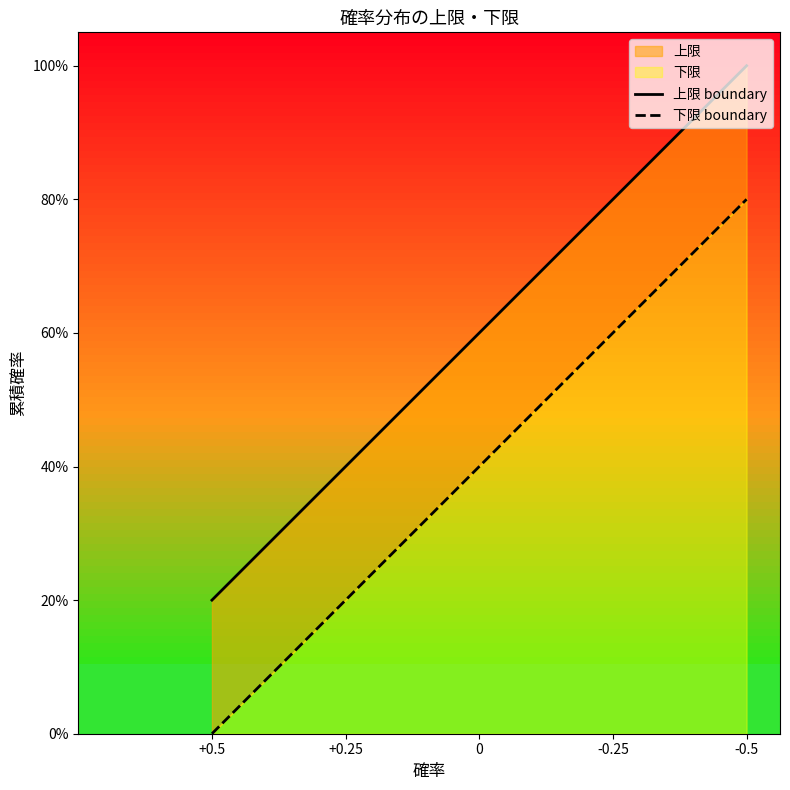

Reading left to right, transcribe all the data shown in this chart.

上限 boundary: 0.2	0.4	0.6	0.8	1.0
下限 boundary: 0.0	0.2	0.4	0.6	0.8